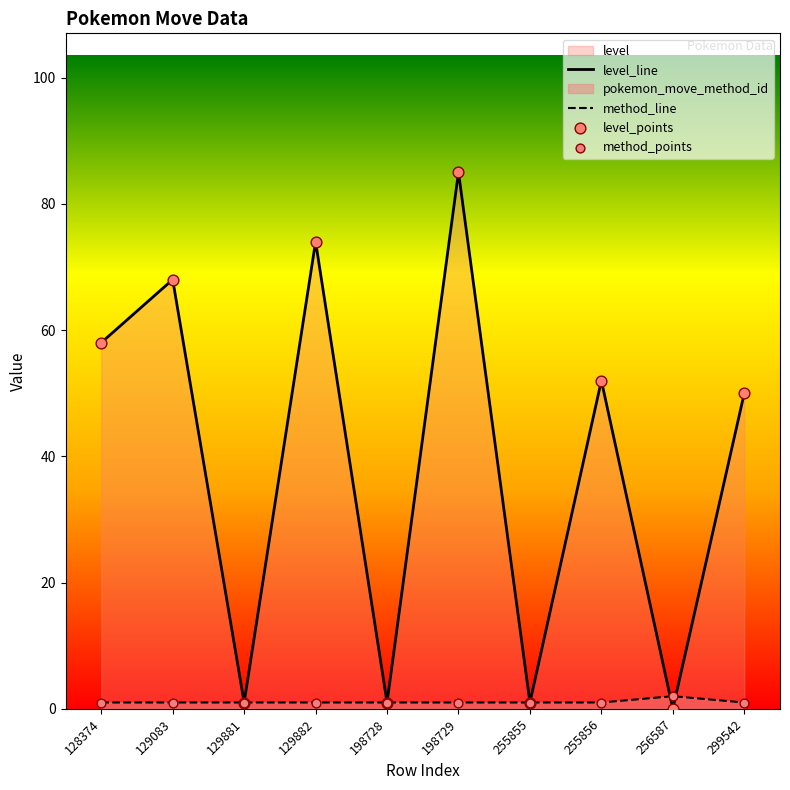

At how many categories does at least one series exceed 35?

6